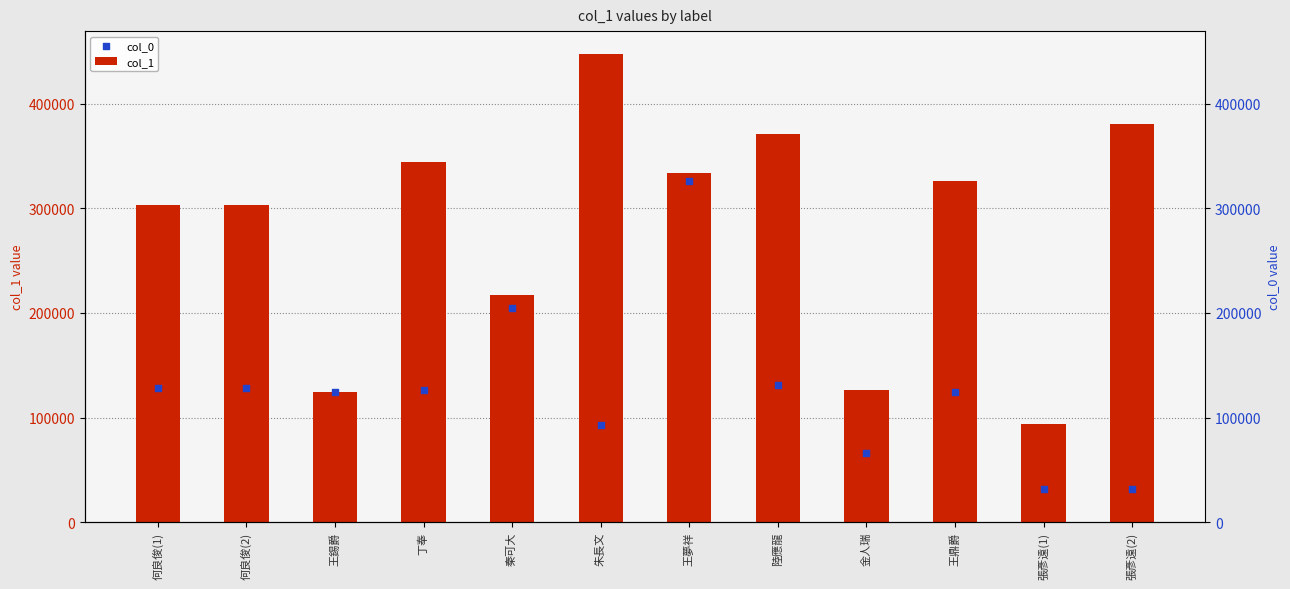

Which series contains the lowest Y value?

col_0